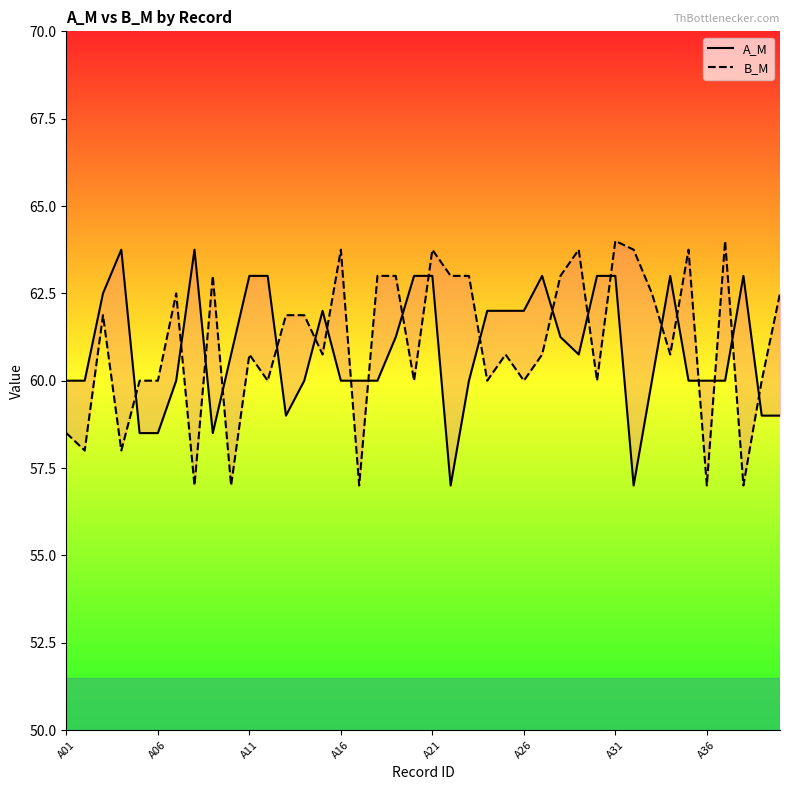

Reading left to right, transcribe all the data shown in this chart.

A_M: 60.0	60.0	62.5	63.8	58.5	58.5	60.0	63.8	58.5	60.8	63.0	63.0	59.0	60.0	62.0	60.0	60.0	60.0	61.2	63.0	63.0	57.0	60.0	62.0	62.0	62.0	63.0	61.2	60.8	63.0	63.0	57.0	60.0	63.0	60.0	60.0	60.0	63.0	59.0	59.0
B_M: 58.5	58.0	61.9	58.0	60.0	60.0	62.5	57.0	63.0	57.0	60.8	60.0	61.9	61.9	60.8	63.8	57.0	63.0	63.0	60.0	63.8	63.0	63.0	60.0	60.8	60.0	60.8	63.0	63.8	60.0	64.0	63.8	62.5	60.8	63.8	57.0	64.0	57.0	60.0	62.5